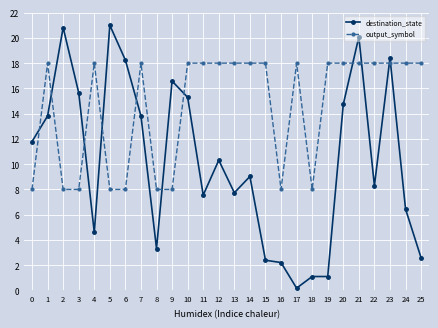

At how many categories does at least one series exceed 13?

22